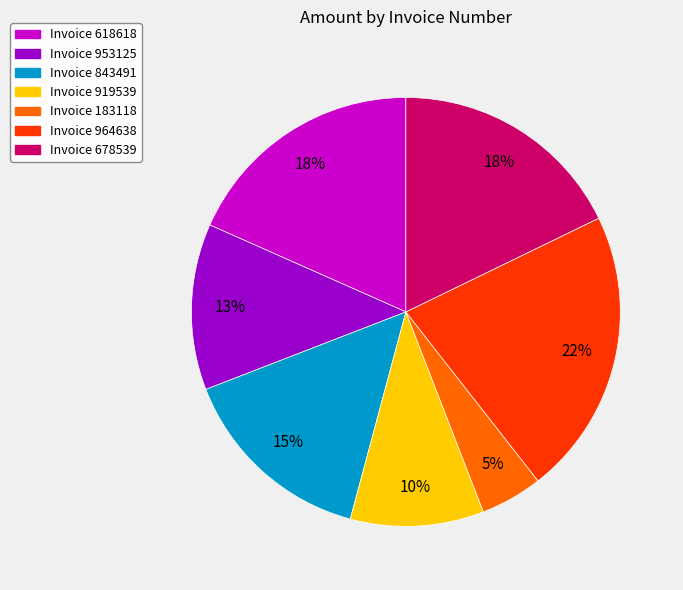

True or false: Invoice 919539 accounts for 1% of the total.

False